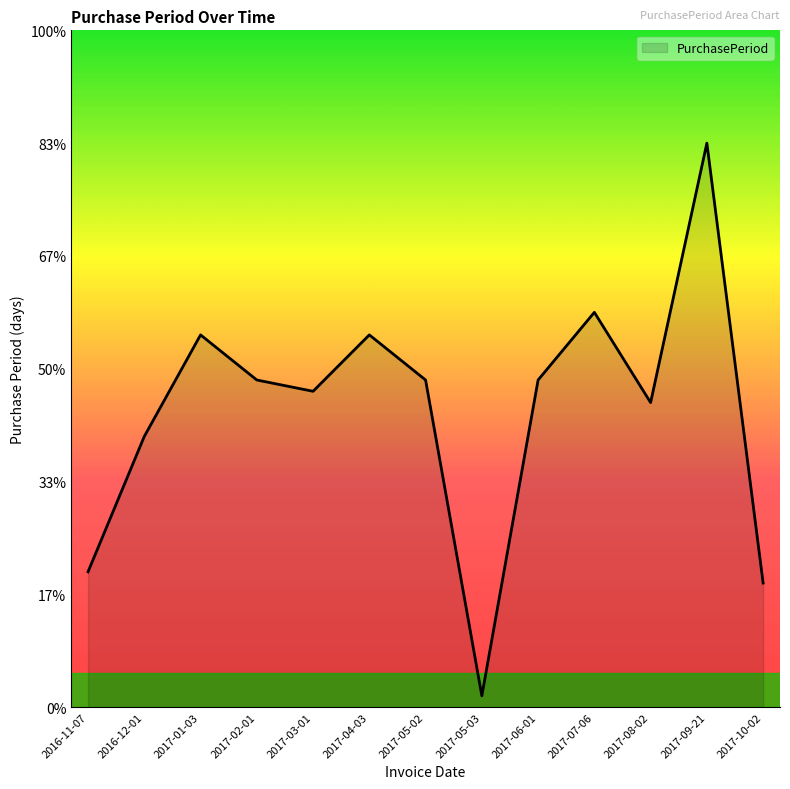

Does the chart display data point markers on the line(s)?

No